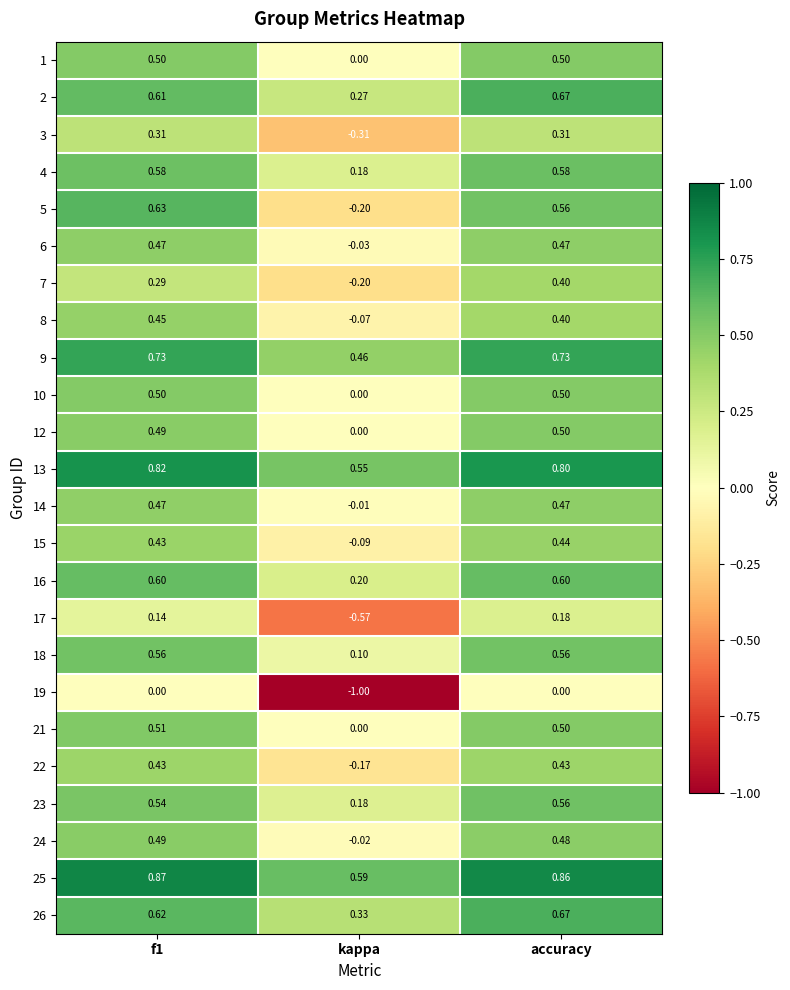

At which label is 7 closest to 0?

kappa